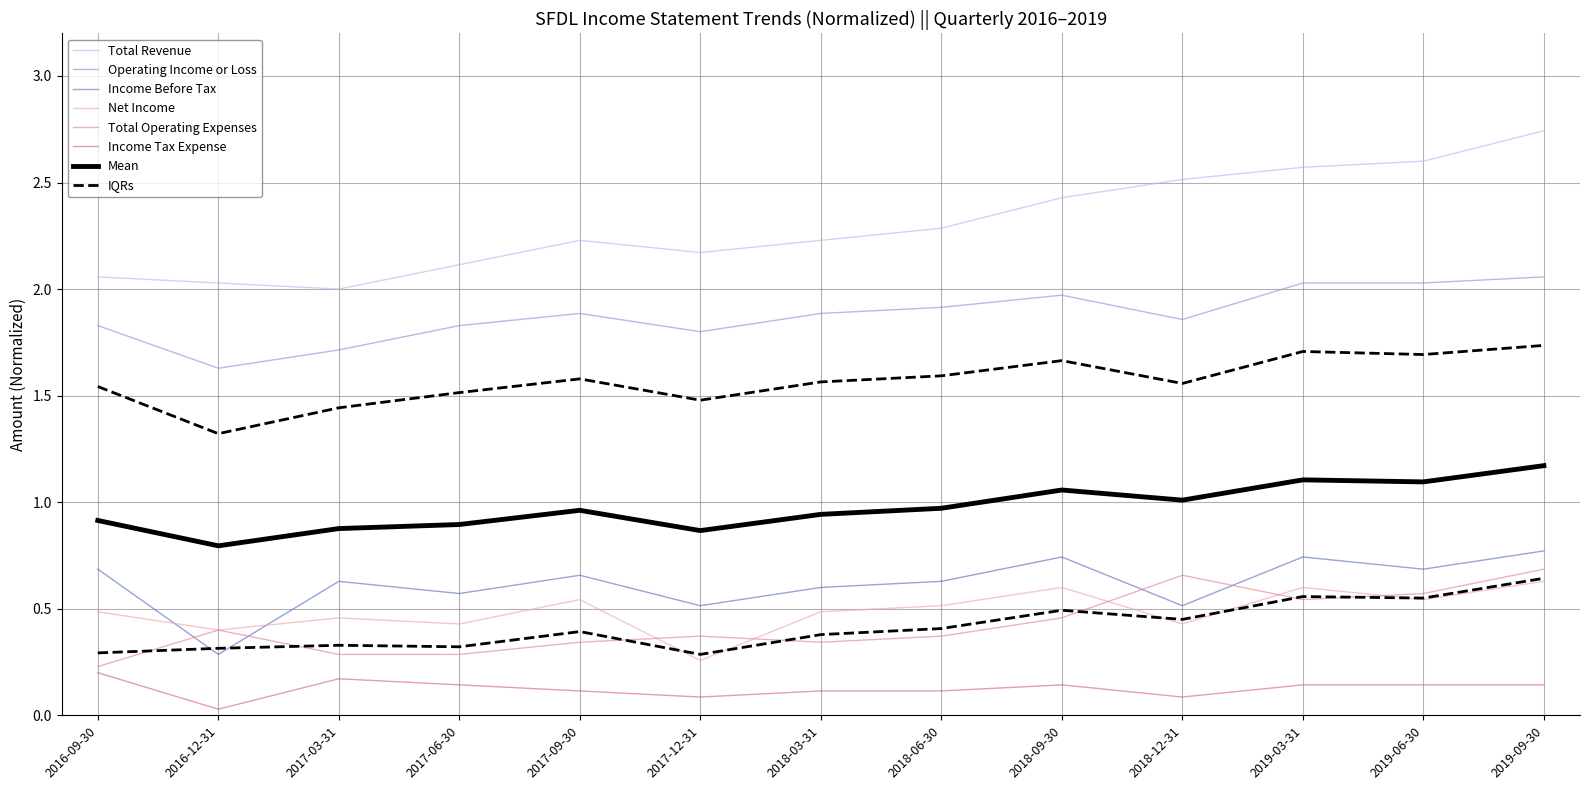

Does the chart display data point markers on the line(s)?

No